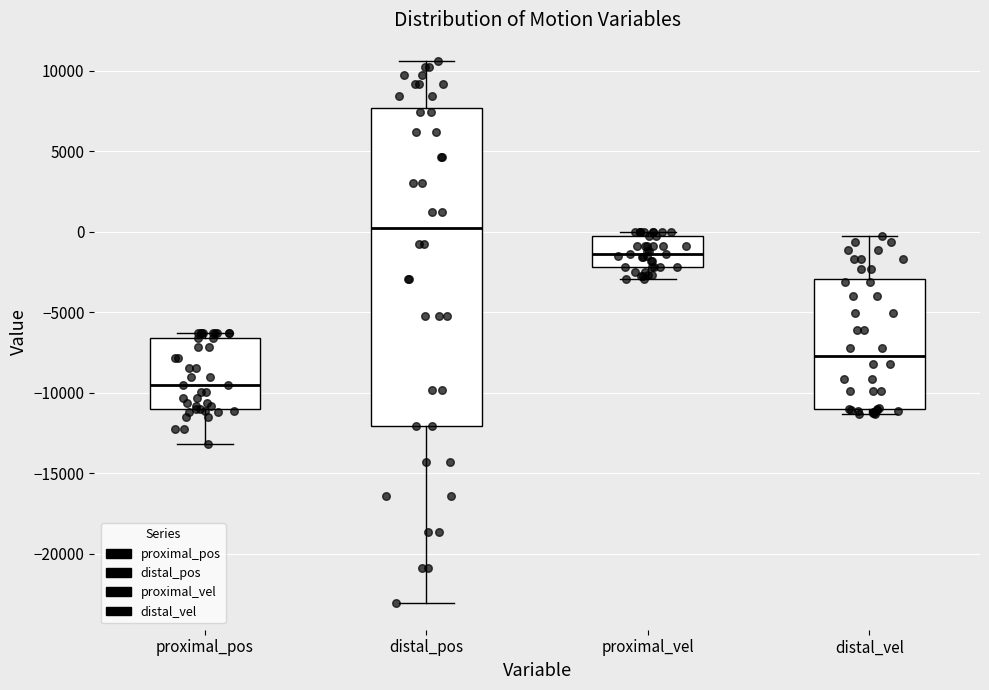

Reading left to right, transcribe this box plot: for each box, give where its median line is, the range the box spans, and where its two whiskers end, as read against the y-axis. The values are not printed on the chart, so give them approximately, as read against the axis.

proximal_pos: median -9500, box -11000 to -6500, whiskers -13000 to -6500 (just above the box's upper edge)
distal_pos: median 0, box -12000 to 7500, whiskers -23000 to 10500
proximal_vel: median -1500, box -2000 to -500, whiskers -3000 to 0
distal_vel: median -7500, box -11000 to -3000, whiskers -11500 to -500